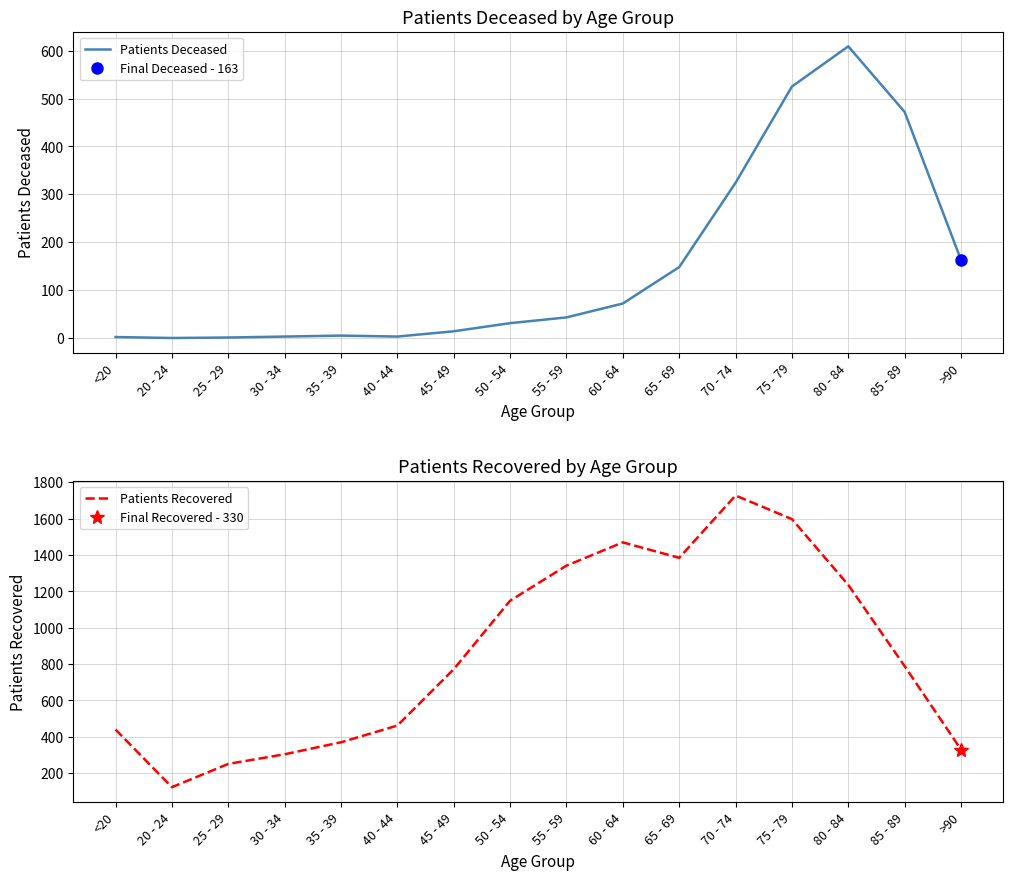

Which has a higher value, 60 - 64 or 25 - 29?

60 - 64